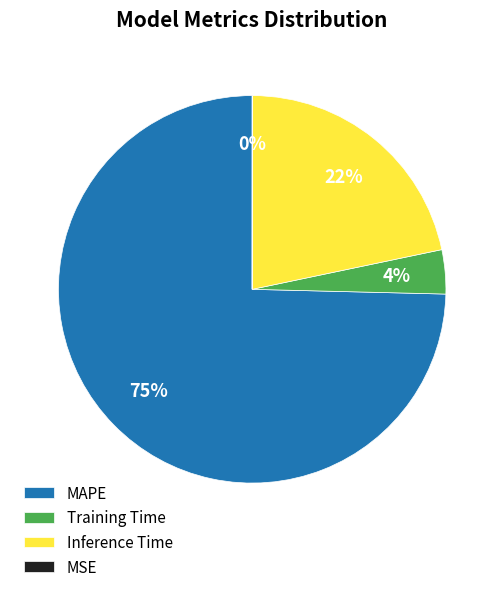

Is there a majority slice in this chart?

Yes